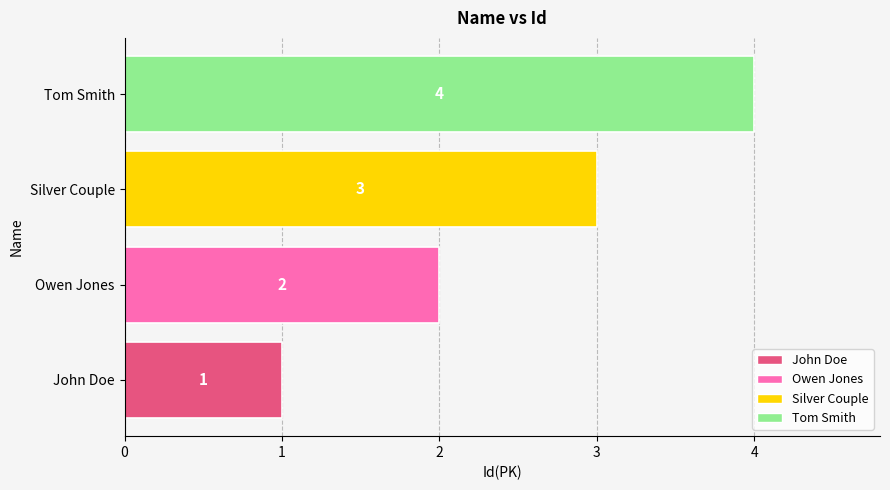

Is it true that the value at Silver Couple is 5?

False